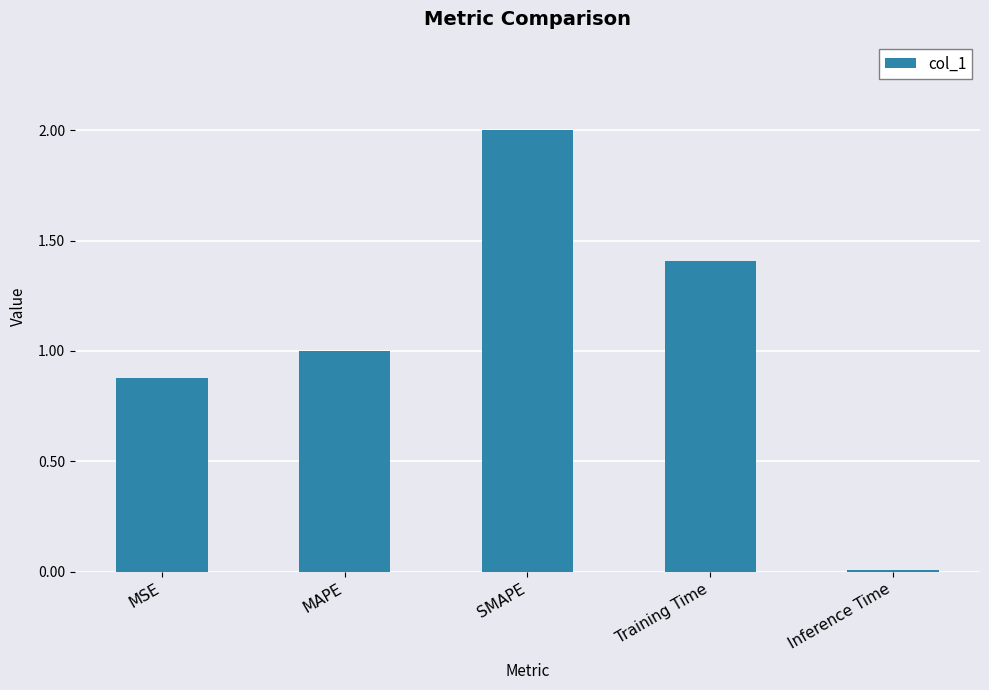

What is the label of the 5th bar from the right?

MSE